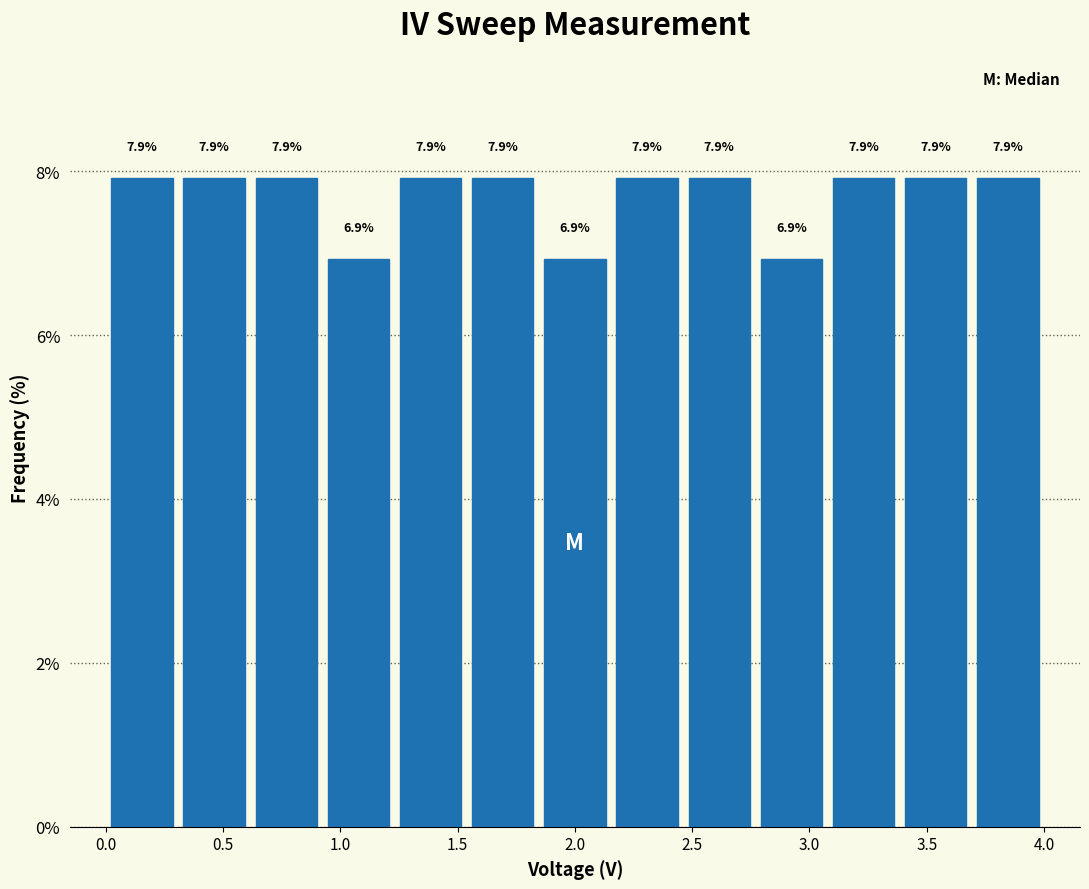

What is the height of the bar covering 0.90 to 1.25 on the x-axis? The bar edges are not printed on the chart, so give them approximately, as read against the axis.

6.9